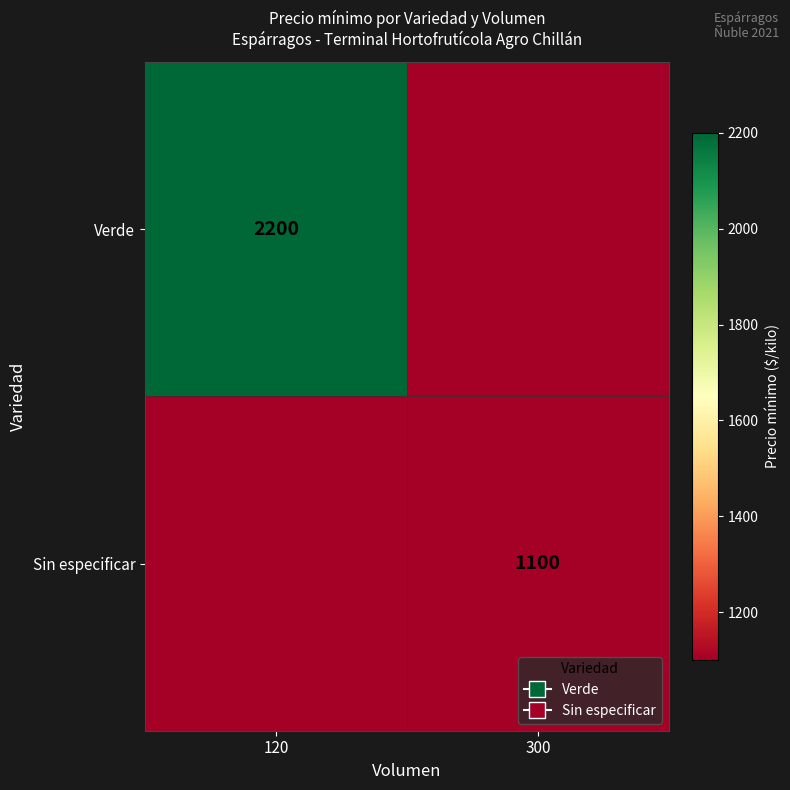

The value of Sin especificar at 300 is 1100. True or false?

True